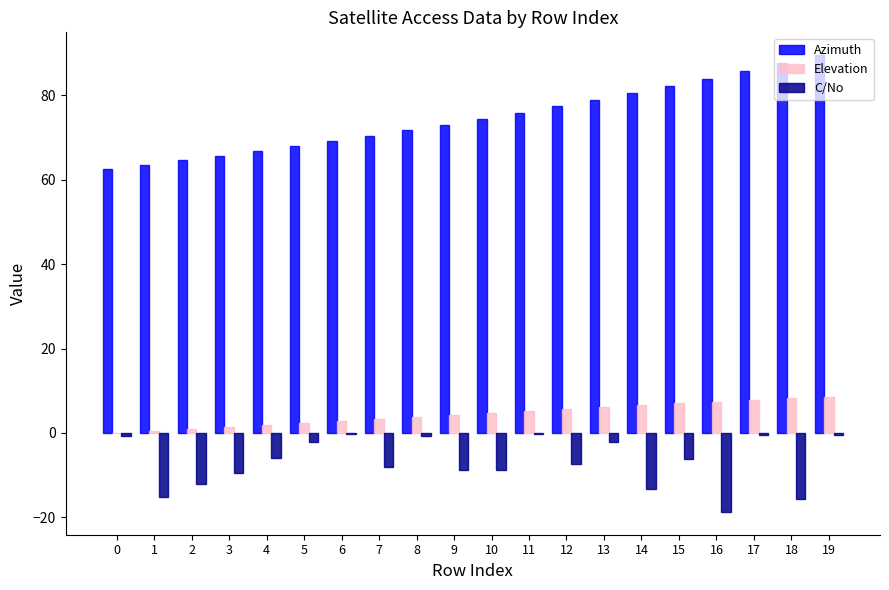

Is it true that Azimuth equals 79.0 at 13?

True